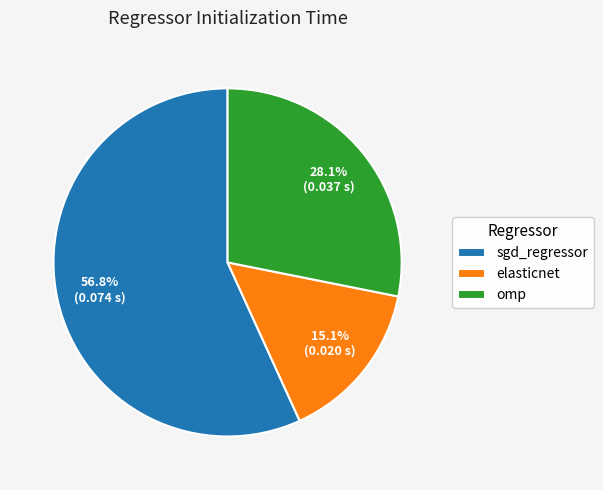

How many slices are in this pie chart?

3